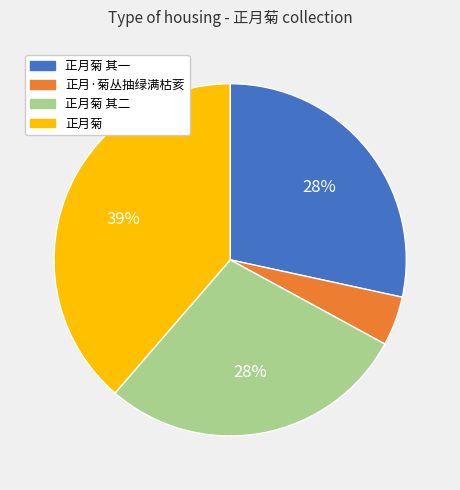

To the nearest percent, what percentage of the pie is 正月菊 其一?

28%